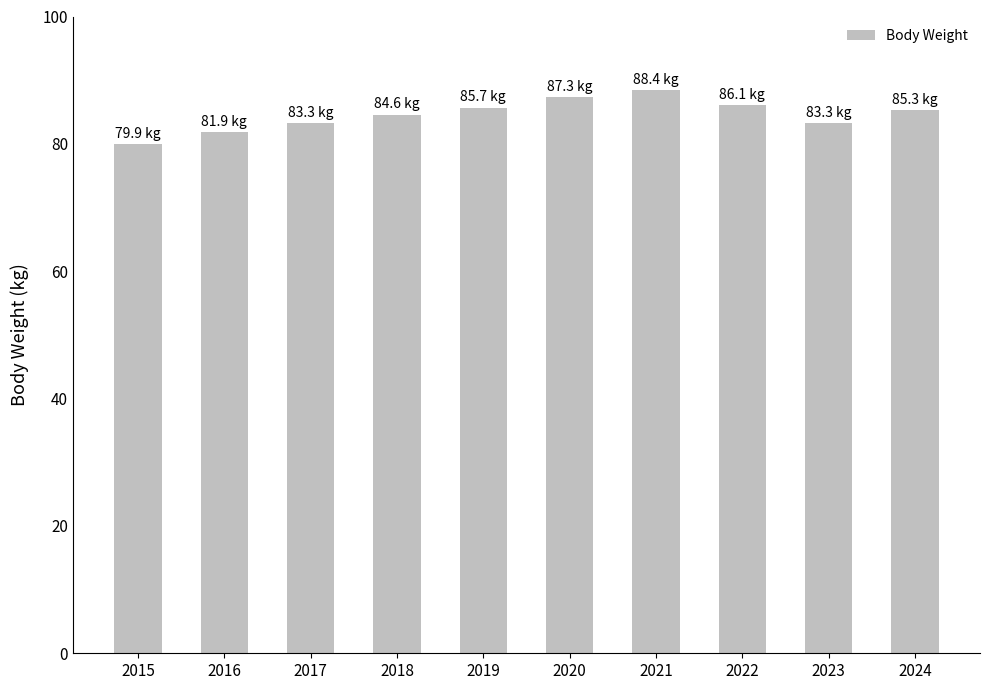

What is the difference between the second highest and minimum values?

7.4